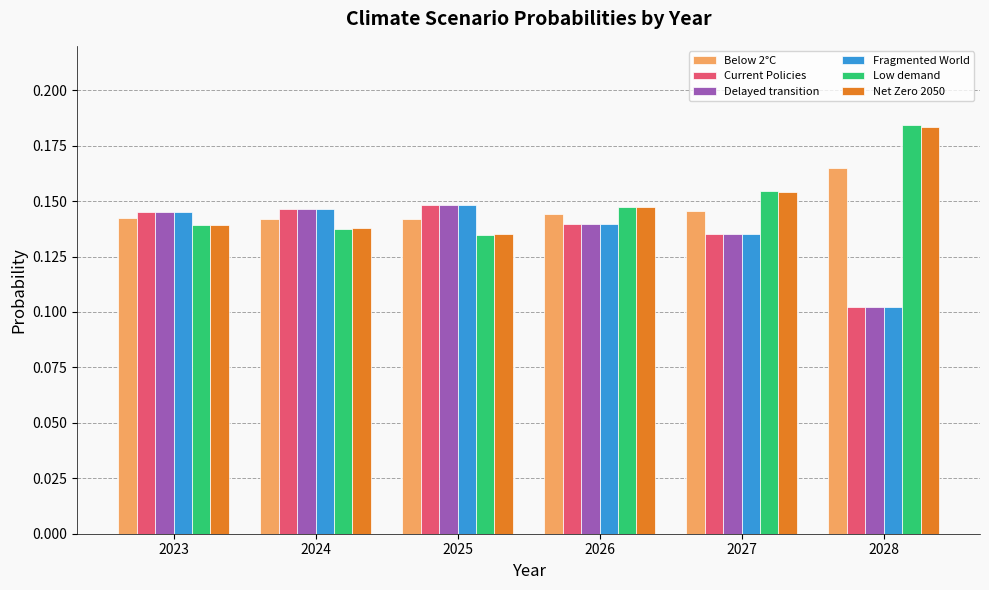

Does the chart contain any negative values?

No